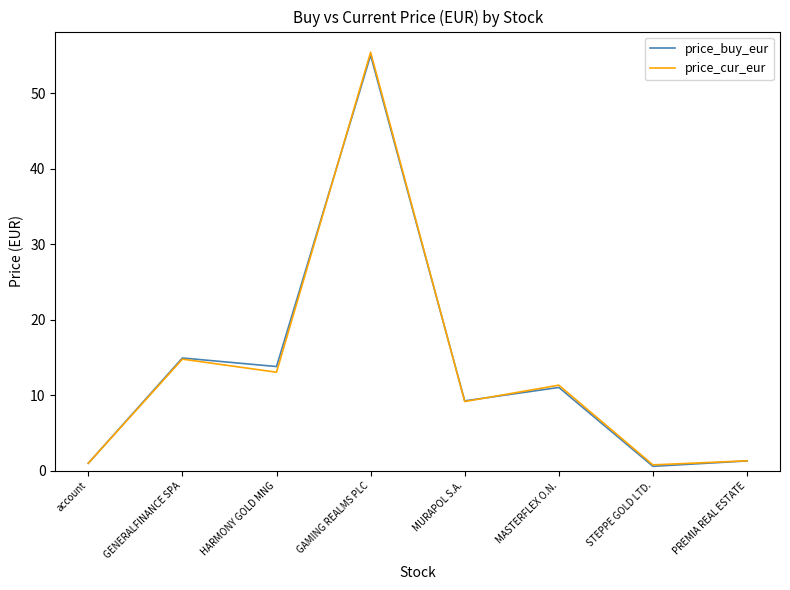

What is the difference between the maximum and minimum values in the price_cur_eur series?

54.7